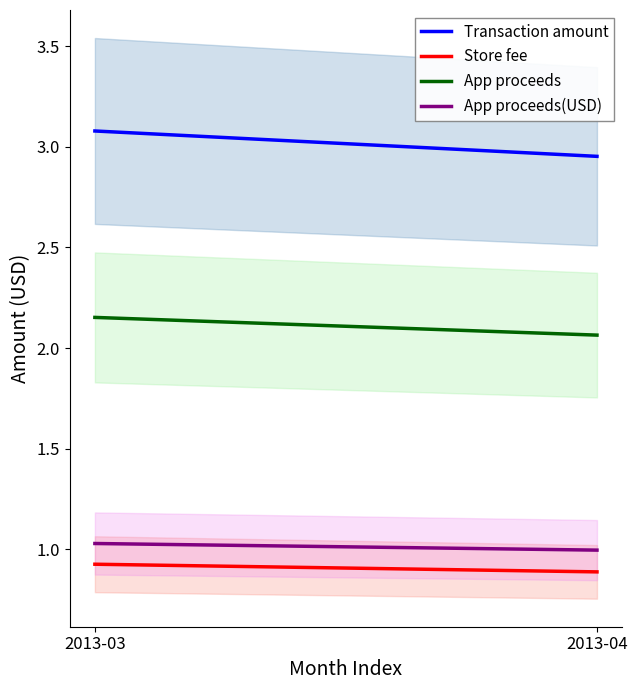

Reading right to left, transcribe all the data shown in this chart.

Transaction amount: 2013-04=3.0	2013-03=3.1
Store fee: 2013-04=0.9	2013-03=0.9
App proceeds: 2013-04=2.1	2013-03=2.2
App proceeds(USD): 2013-04=1.0	2013-03=1.0